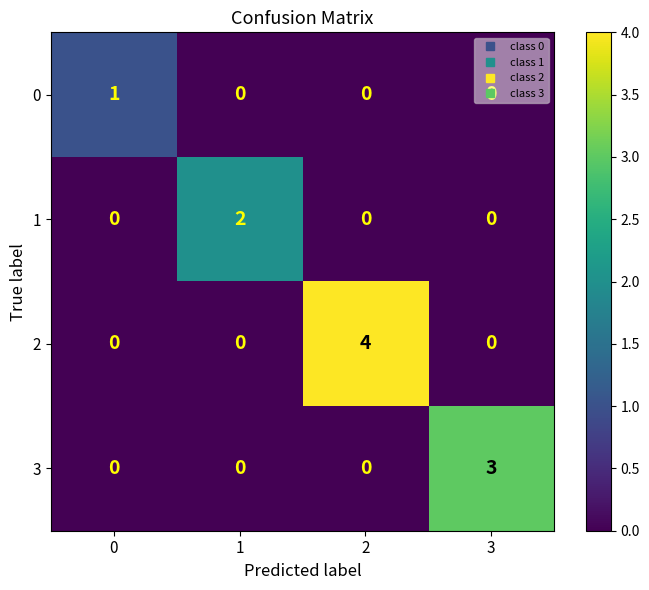

What value does the 2 series have at 2?

4